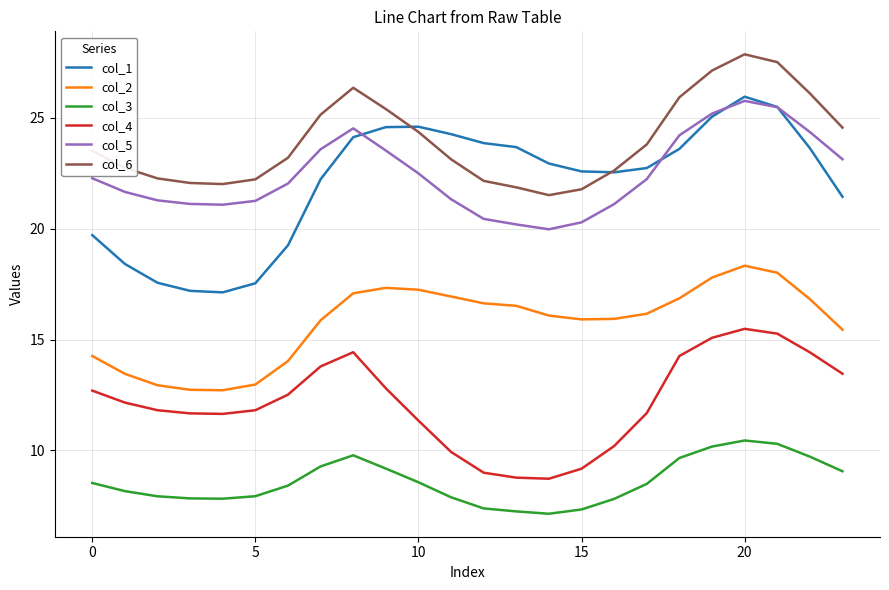

True or false: col_3 and col_5 intersect in this chart.

False